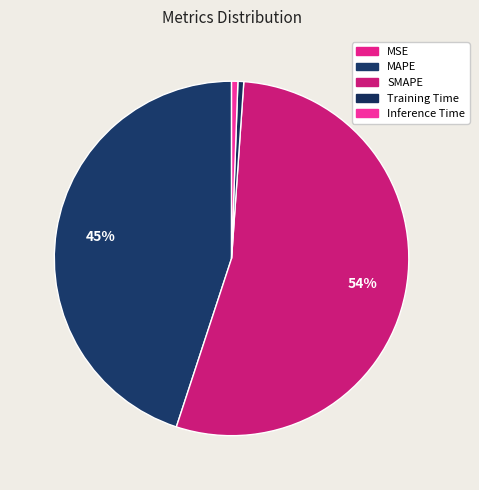

To the nearest percent, what percentage of the pie is MAPE?

45%